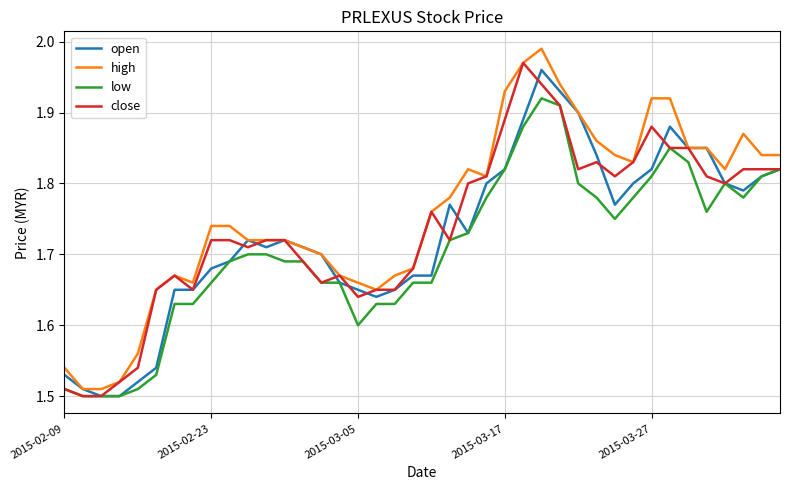

True or false: open and high cross at least once.

False